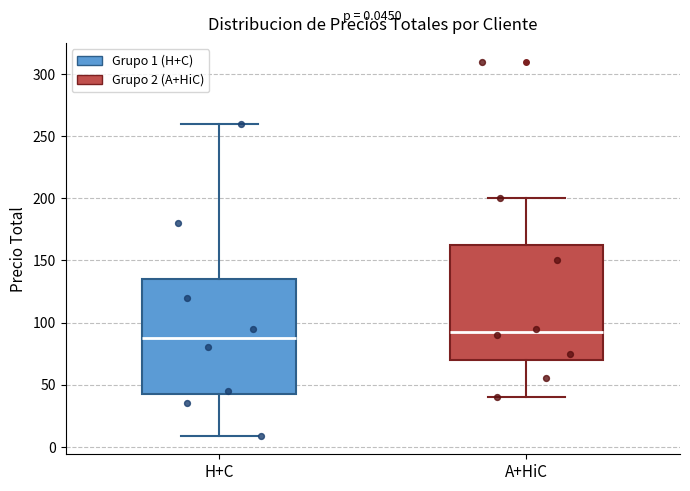

Which box's median line is the highest?

A+HiC